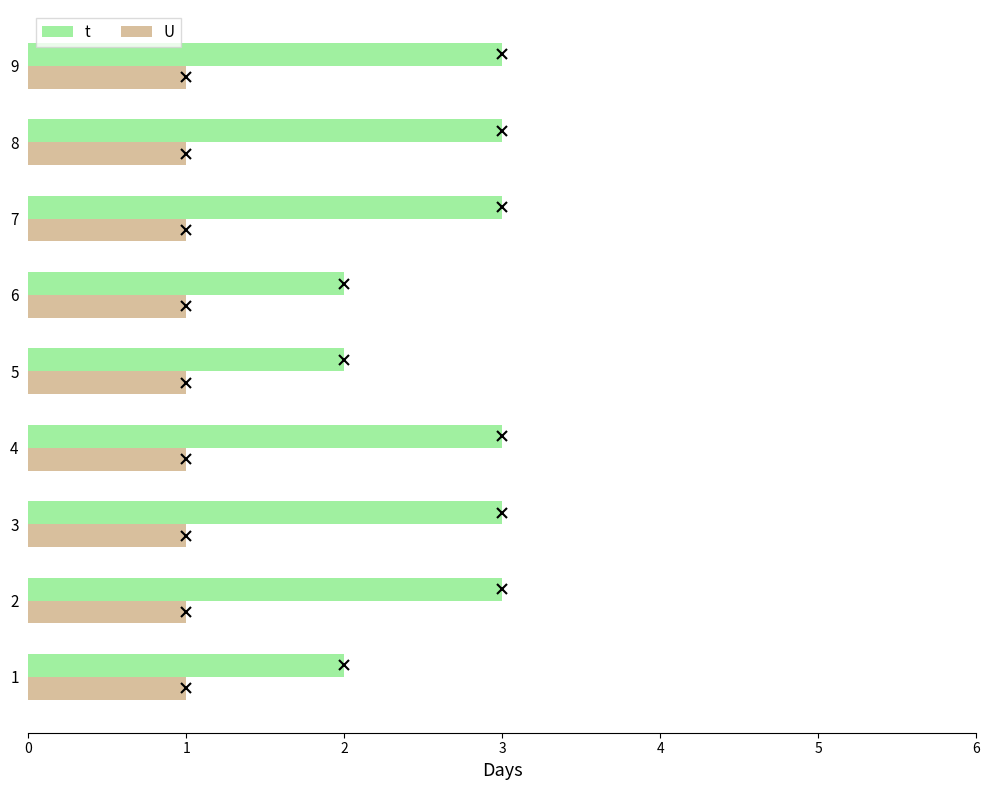

Rank the series at 6 from lowest to highest value.

U, t